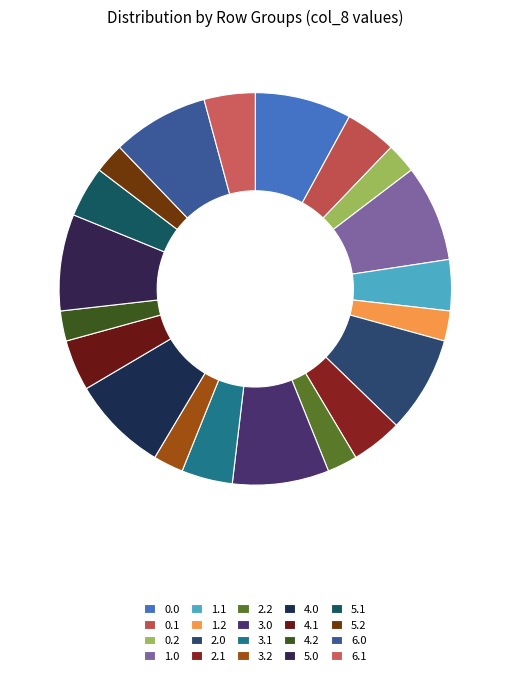

How many segments does this pie chart have?

20